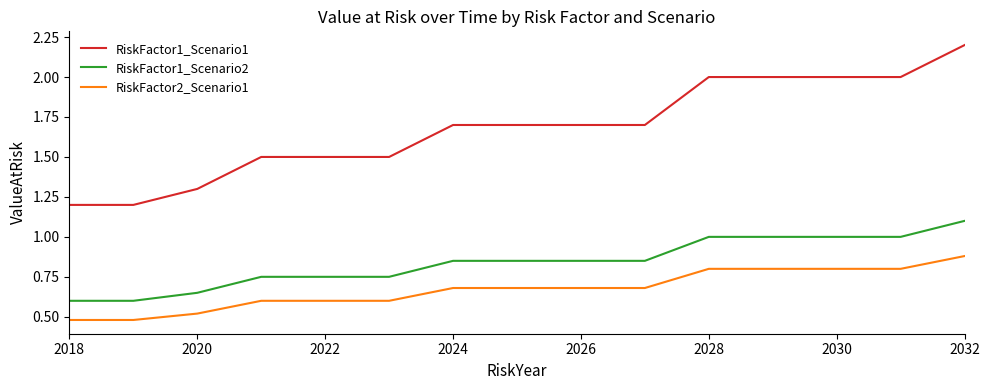

Rank the series by their maximum value, from highest to lowest.

RiskFactor1_Scenario1, RiskFactor1_Scenario2, RiskFactor2_Scenario1